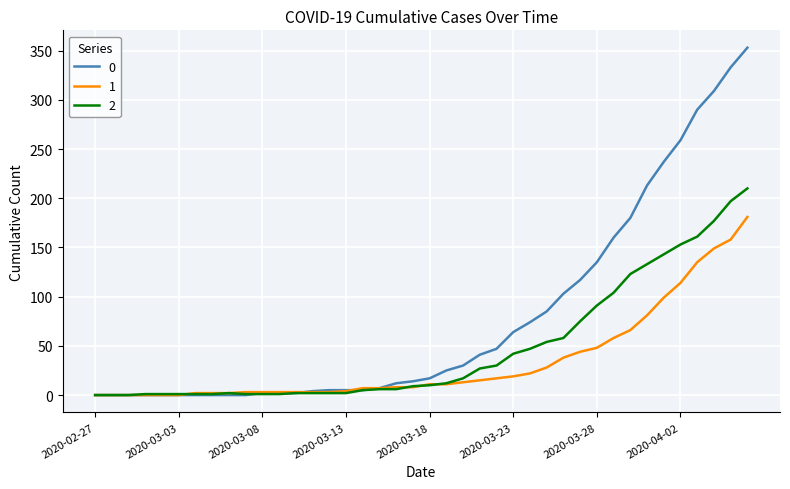

List the series in order of their overall mean, highest first.

0, 2, 1